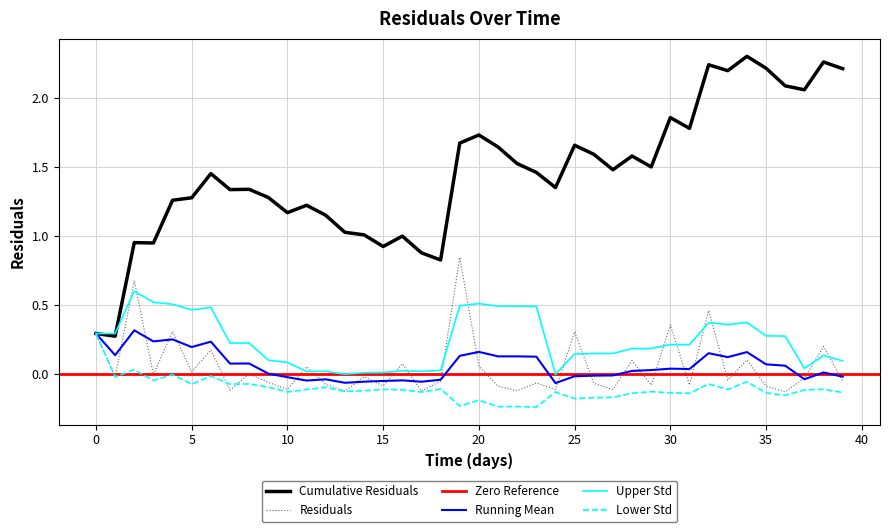

Rank the categories by value from highest to lowest.

19, 2, 32, 30, 4, 25, 0, 38, 6, 34, 28, 16, 20, 11, 5, 8, 3, 14, 1, 37, 33, 39, 18, 9, 23, 26, 12, 31, 29, 15, 35, 21, 24, 10, 27, 7, 22, 17, 13, 36